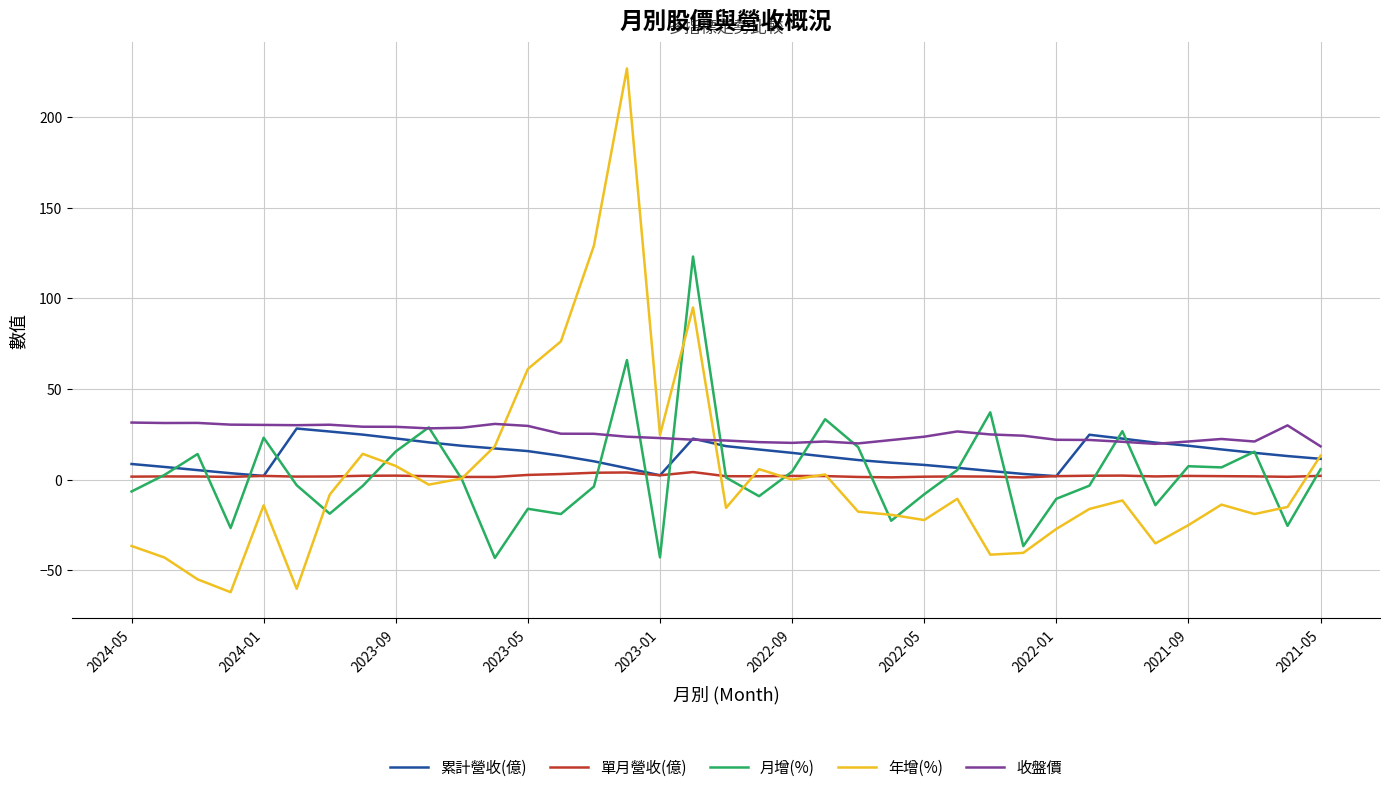

What is the minimum value shown in the chart?

-62.1